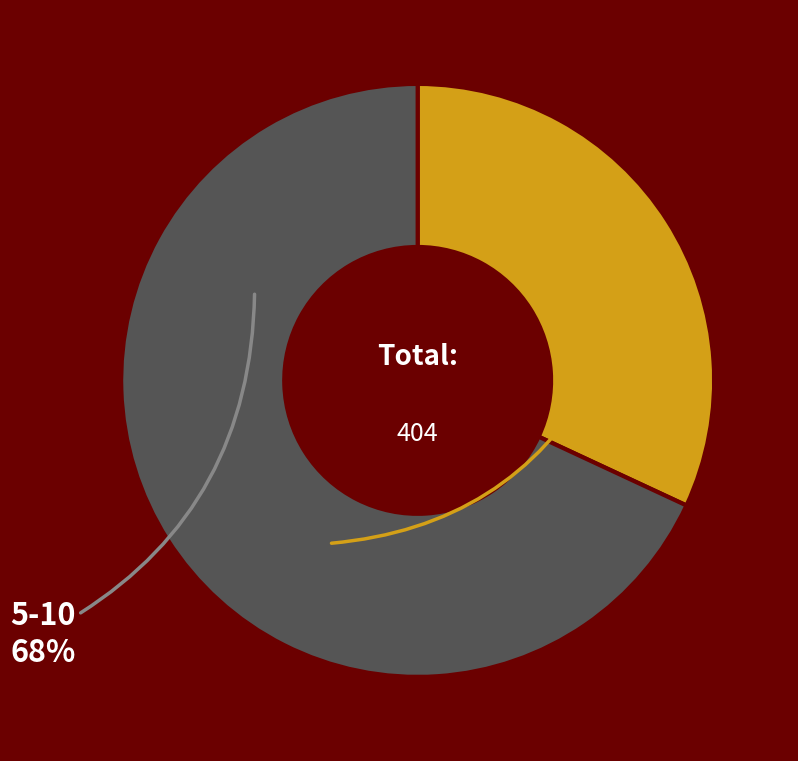

The 5-10 slice represents 68% of the pie. True or false?

True